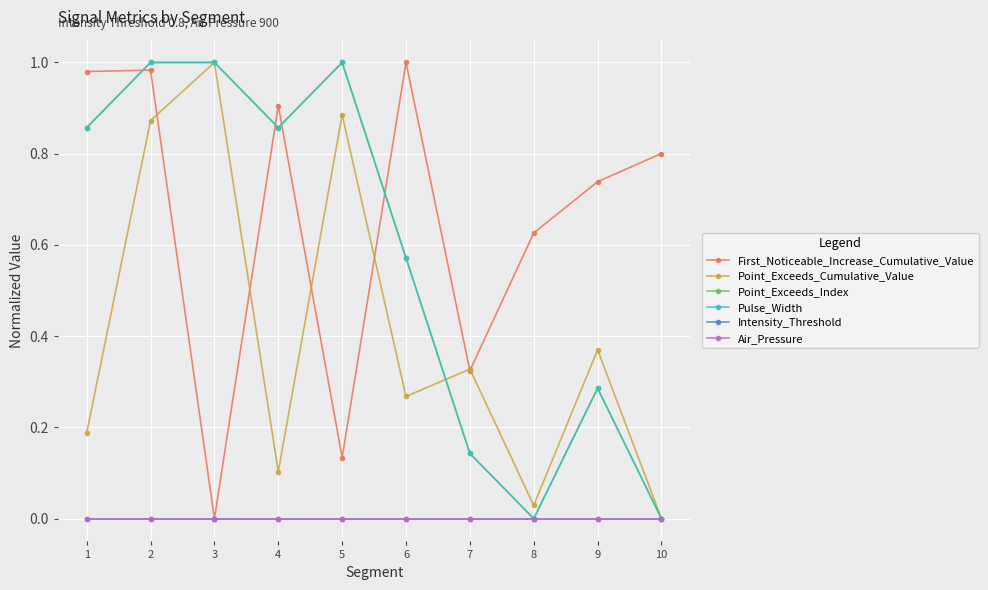

Does the chart have visible grid lines?

Yes